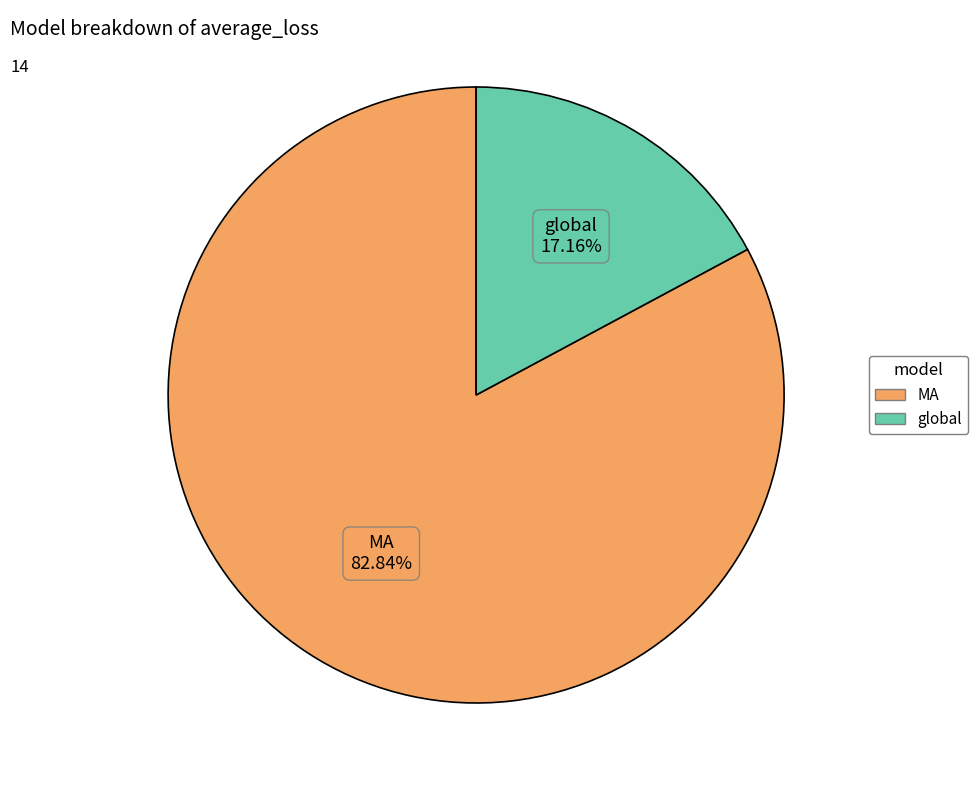

Is the sum of MA and global greater than half?

Yes